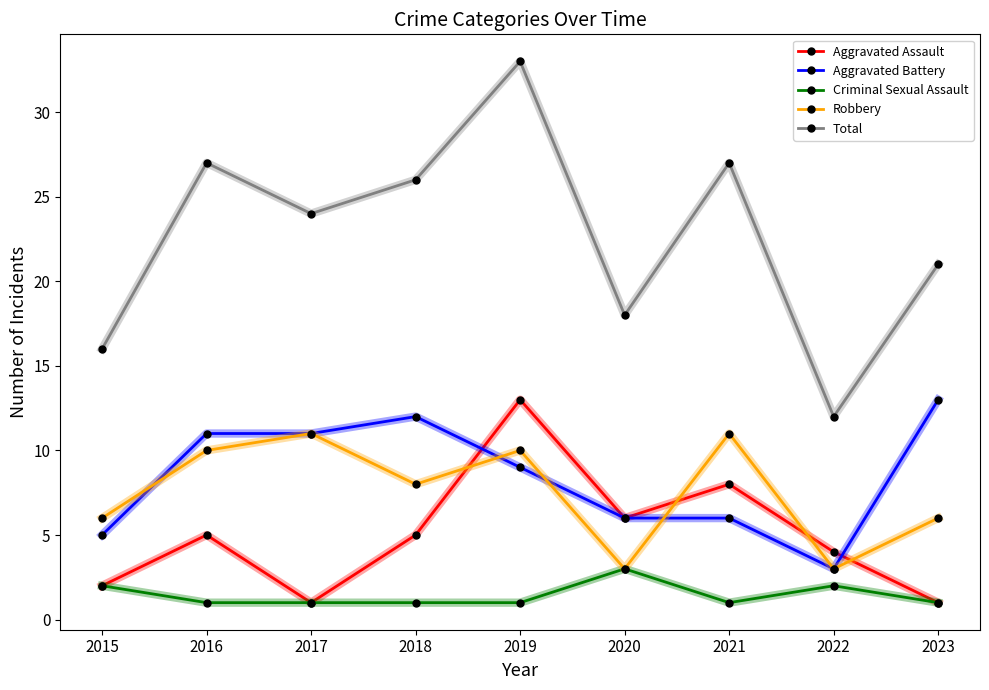

What is the difference between the maximum and second lowest values in the Robbery series?

8